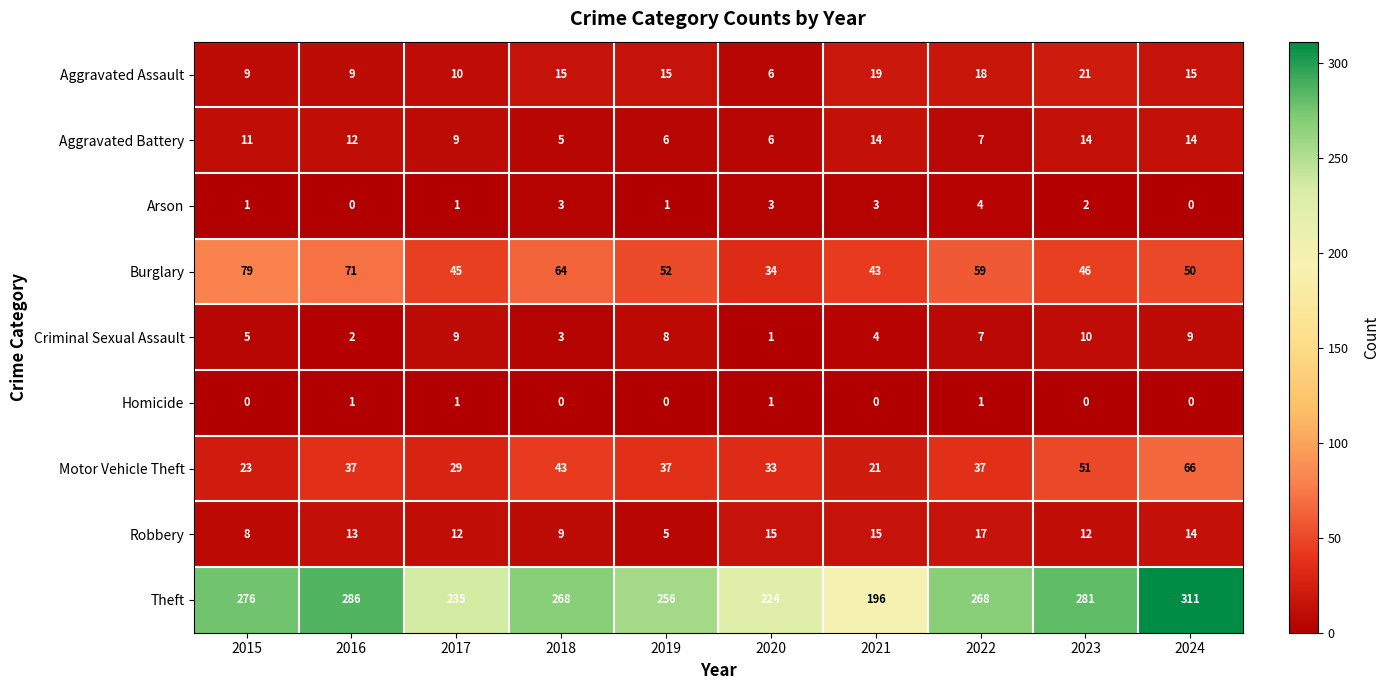

What is the total value across all series at 2020?

323